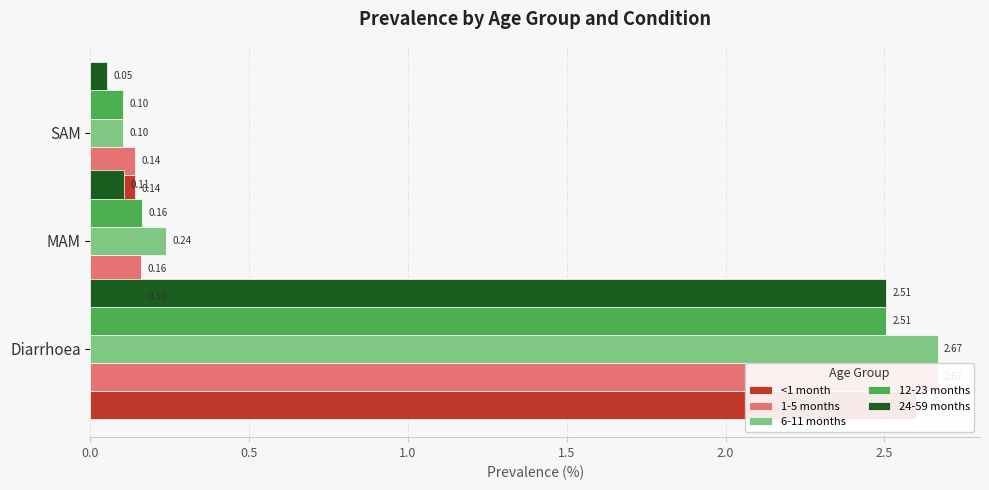

Is the value of 24-59 months at 0.0 greater than the value of 6-11 months at 0.5?

Yes